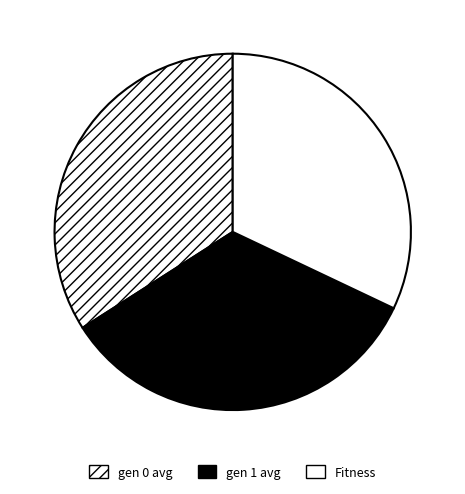

Approximately how many times larger is the value at Fitness compared to gen 1 avg?

0.9